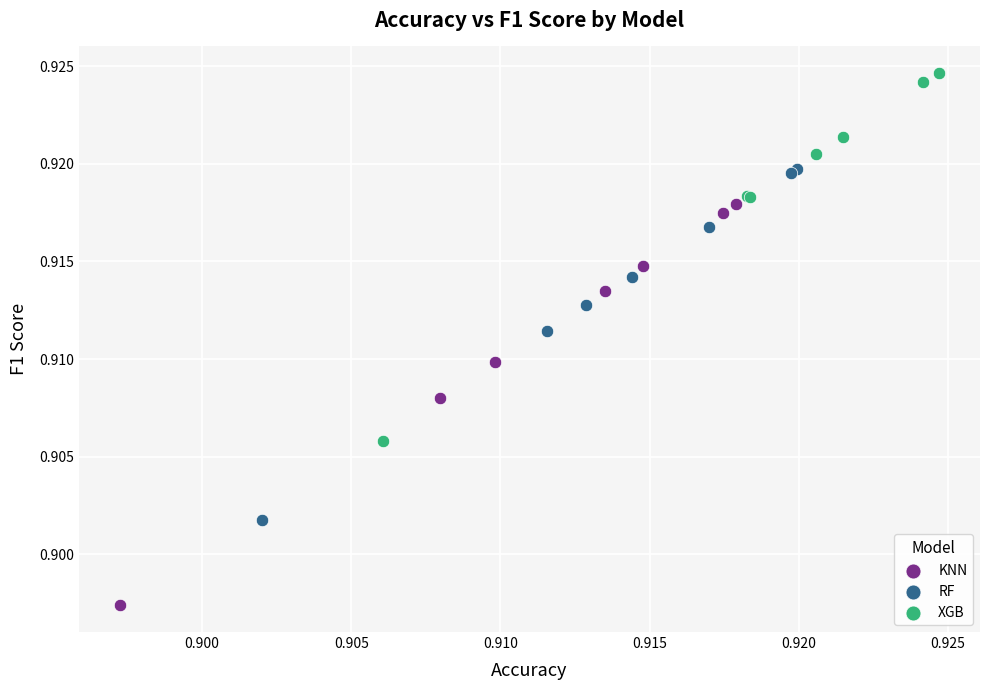

Which series contains the highest Y value?

XGB